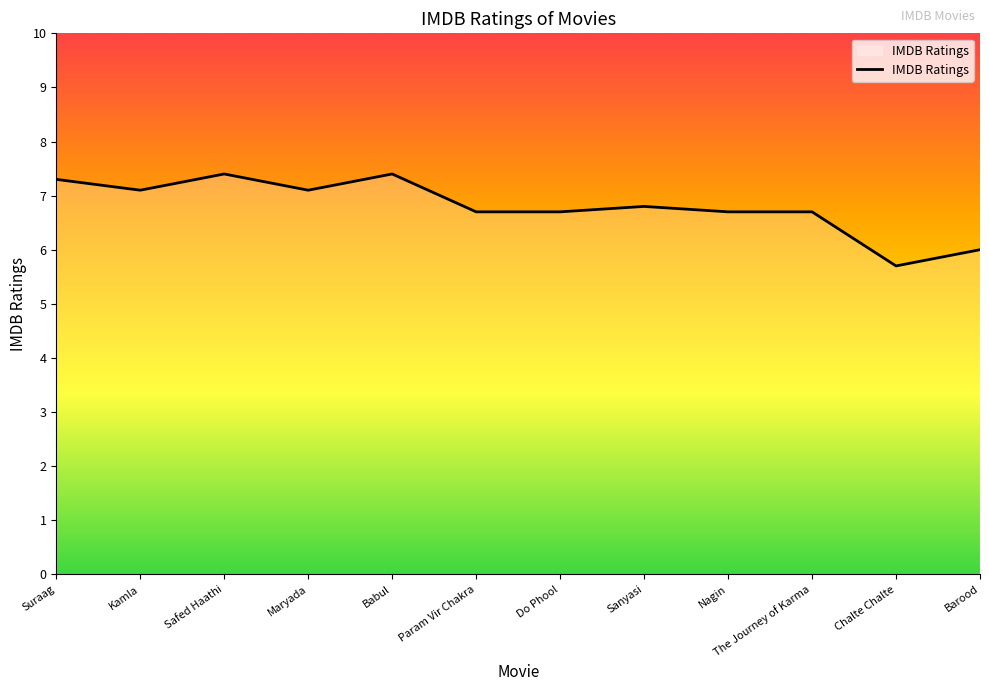

Reading left to right, what are all the values shown in this chart?

Suraag=7.3	Kamla=7.1	Safed Haathi=7.4	Maryada=7.1	Babul=7.4	Param Vir Chakra=6.7	Do Phool=6.7	Sanyasi=6.8	Nagin=6.7	The Journey of Karma=6.7	Chalte Chalte=5.7	Barood=6.0